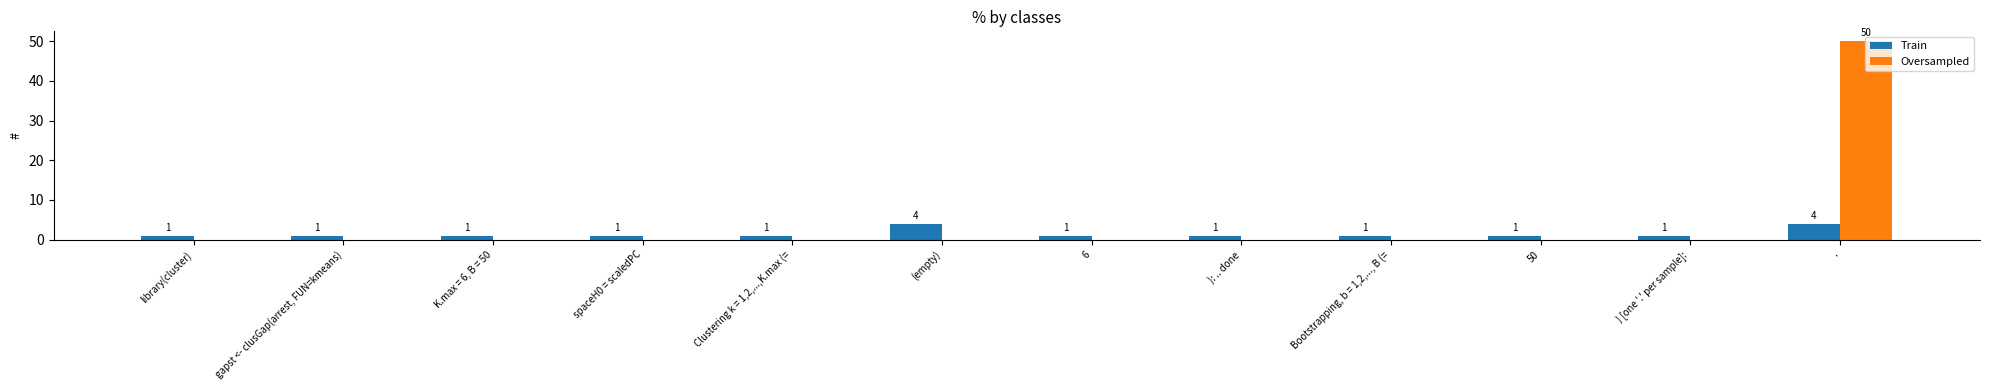

The value of Train at K.max = 6, B = 50 is 1. True or false?

True